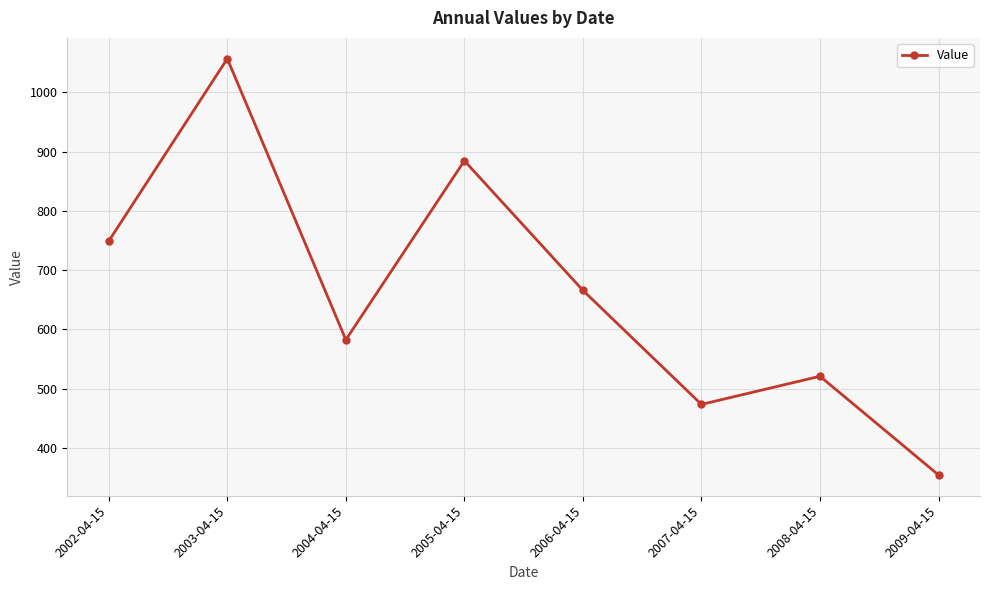

Rank the categories by value from lowest to highest.

2009-04-15, 2007-04-15, 2008-04-15, 2004-04-15, 2006-04-15, 2002-04-15, 2005-04-15, 2003-04-15